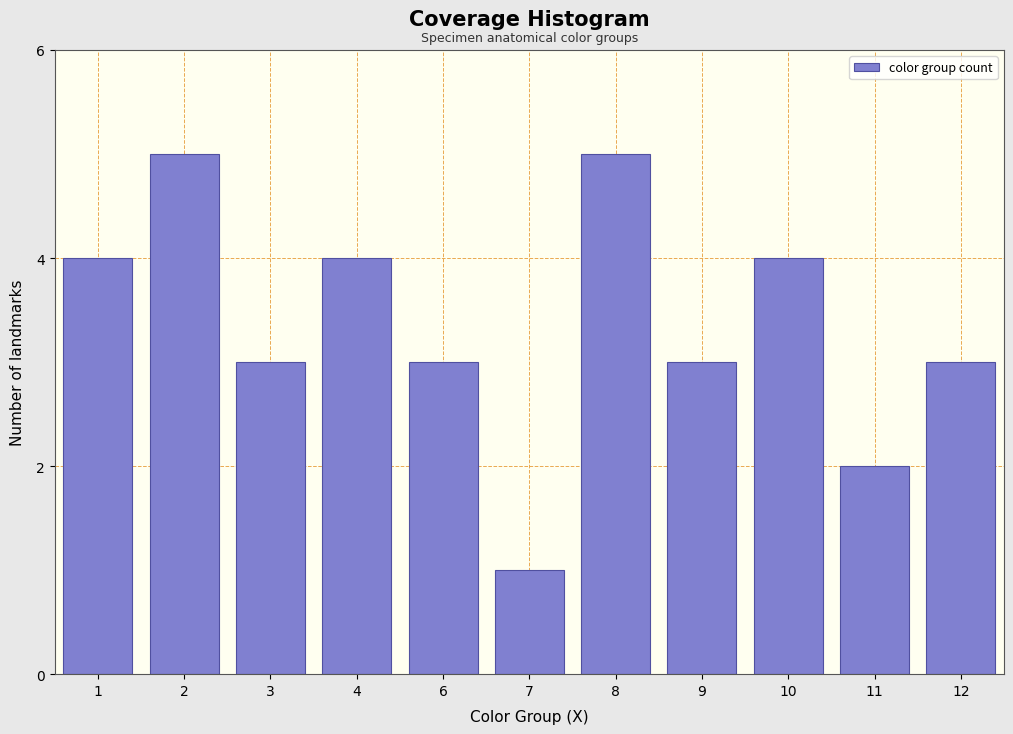

Reading right to left, transcribe all the data shown in this chart.

3	2	4	3	5	1	3	4	3	5	4